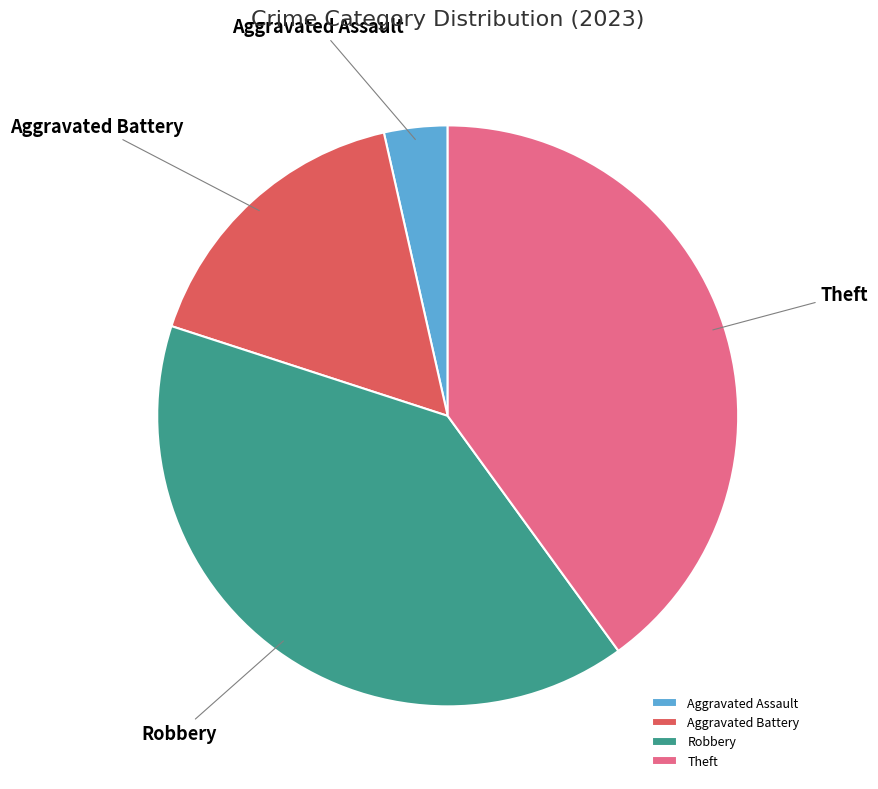

What is the smallest slice in the pie chart?

Aggravated Assault